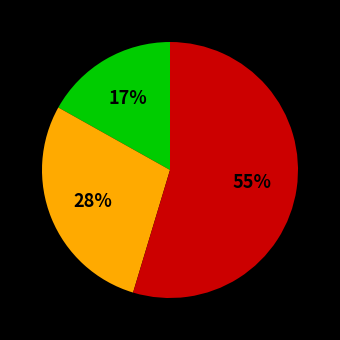

Count the number of slices in the pie.

3